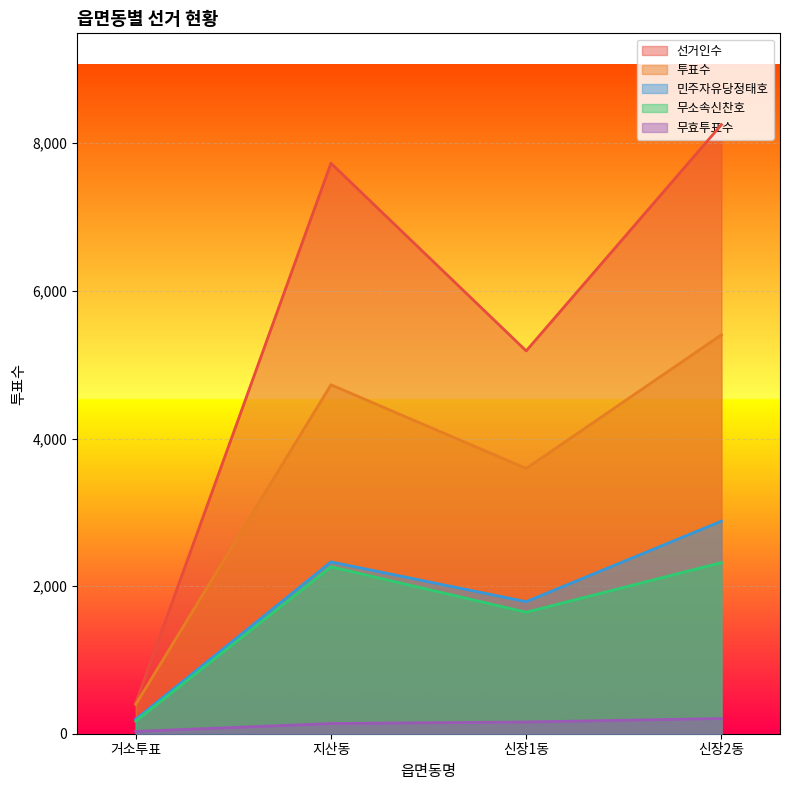

What is the difference between the second highest and second lowest values in the 선거인수 series?

2543